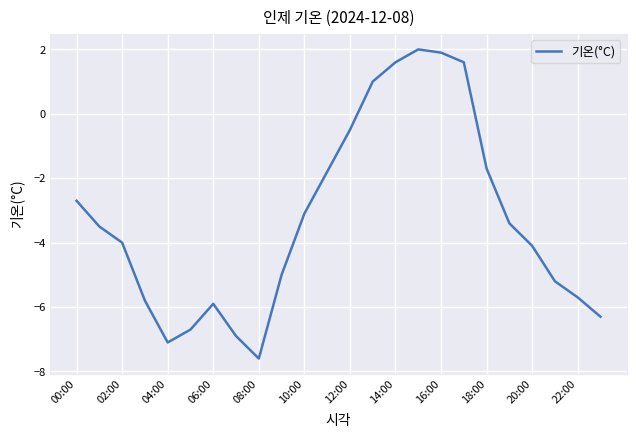

What is the difference between the maximum and minimum values?

9.6